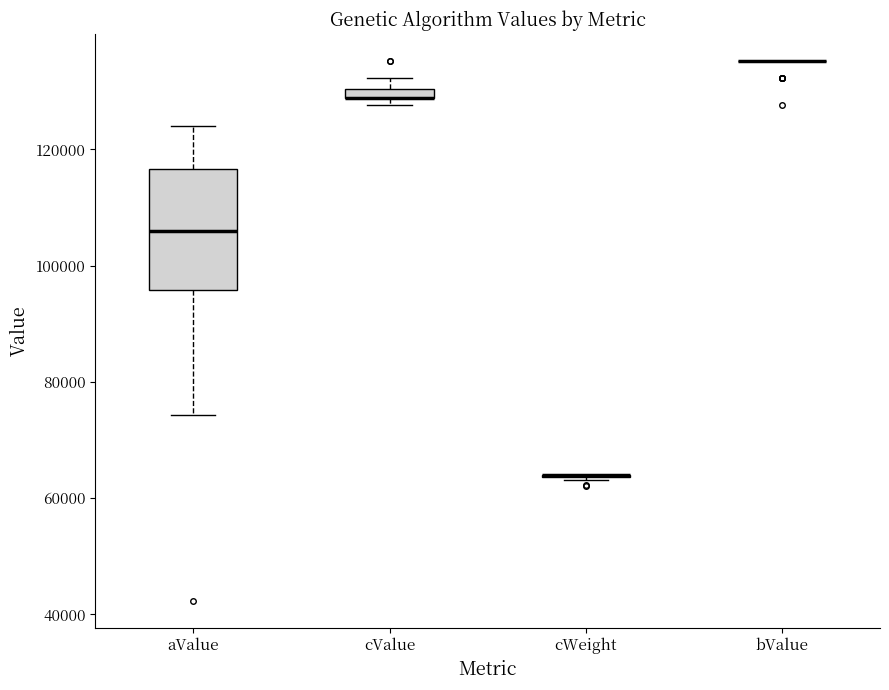

Comparing the boxes themselves (not the whiskers), which one is the tallest?

aValue